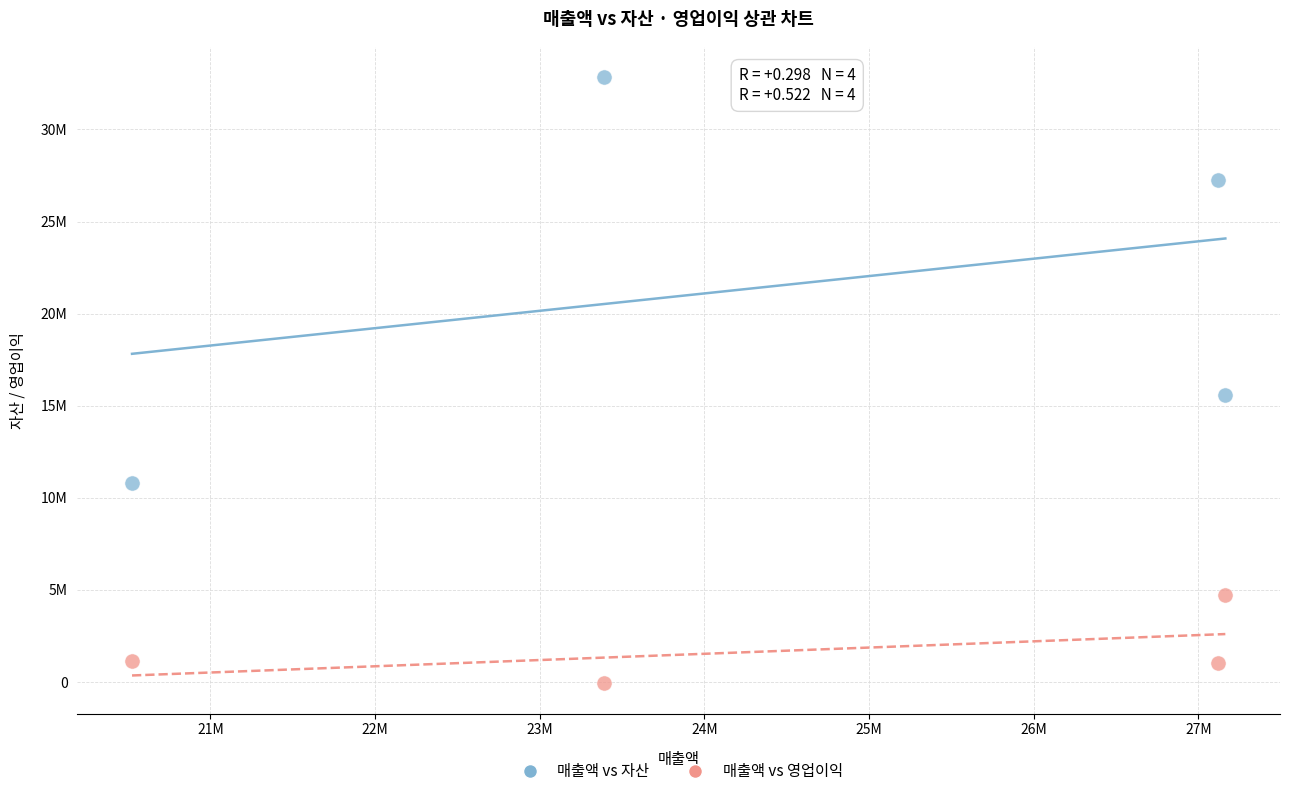

Which series reaches the minimum Y coordinate?

매출액 vs 영업이익